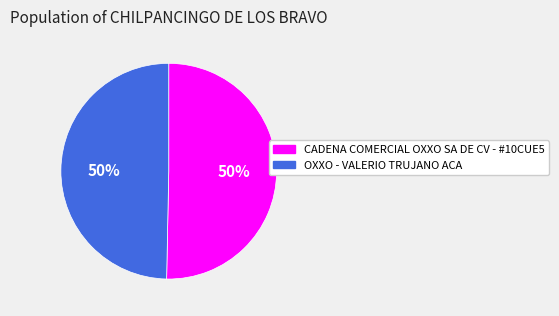

To the nearest percent, what is the average slice percentage?

50%